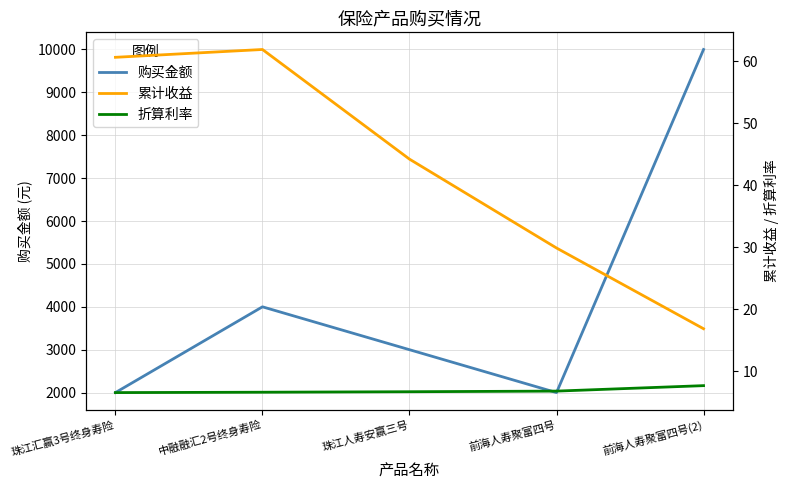

What position from the left is 前海人寿聚富四号(2)?

5